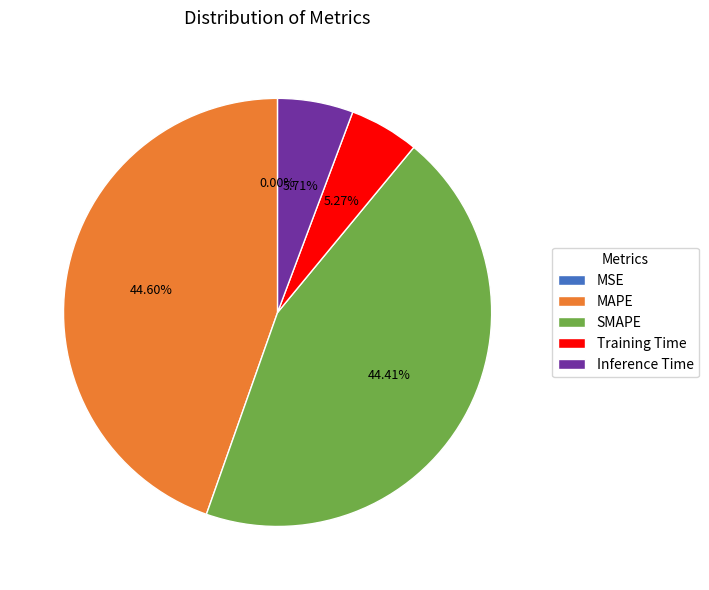

Is MAPE the majority of the pie?

No